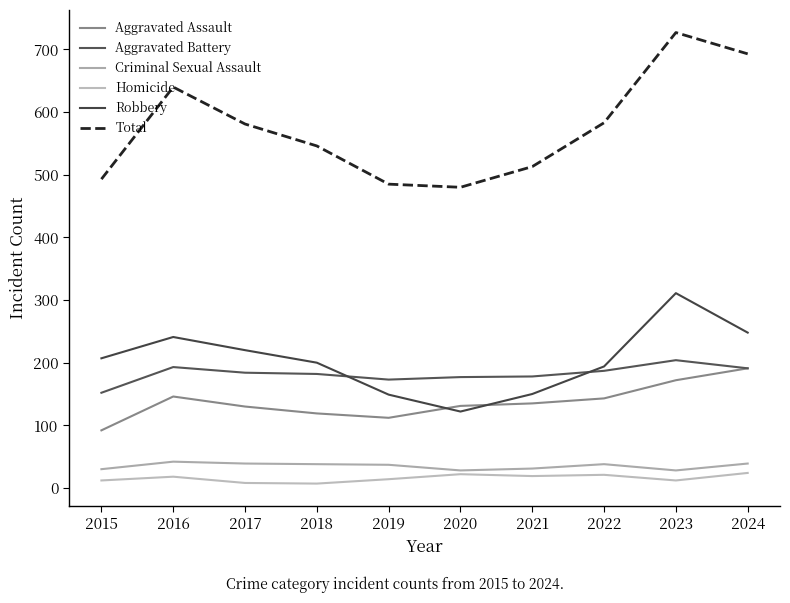

Between 2020 and 2024, which series saw the biggest shift?

Total